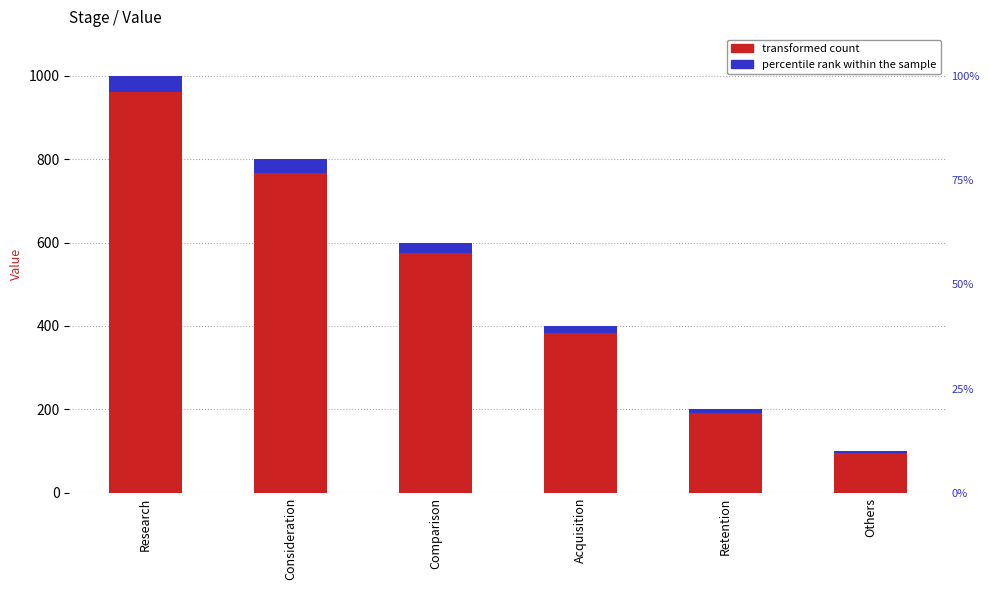

What are all the series names shown in the legend?

transformed count, percentile rank within the sample